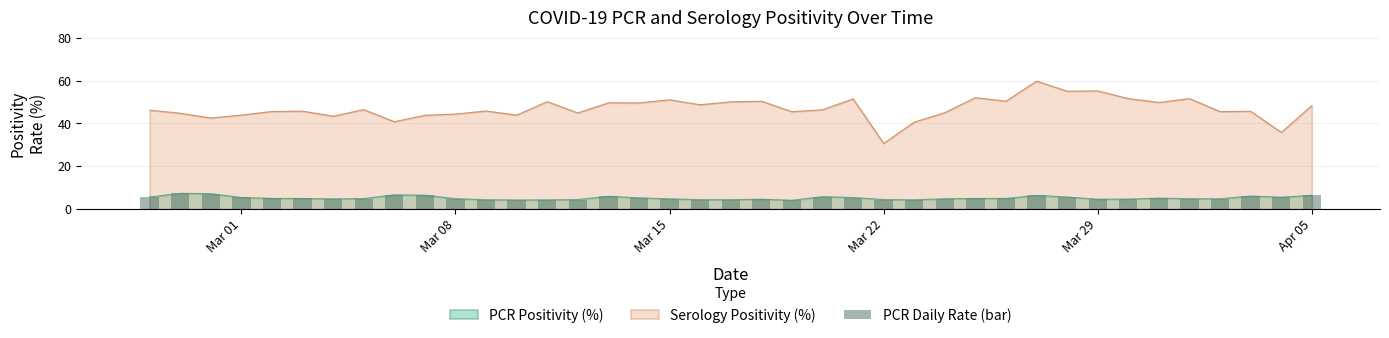

What is the minimum value for PCR Positivity (%)?

4.2